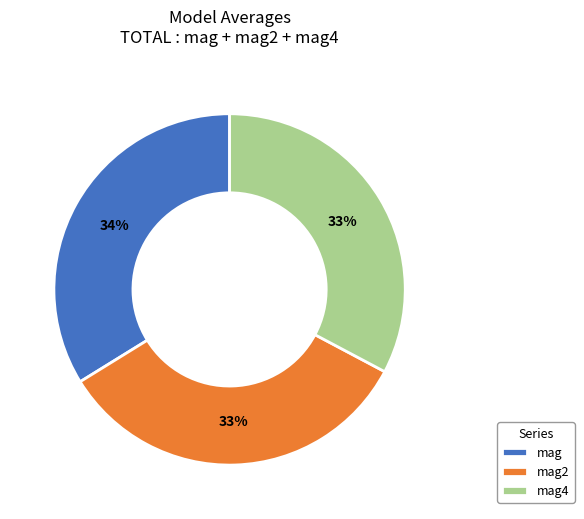

Do mag2 and mag4 together represent more than half of the pie?

Yes